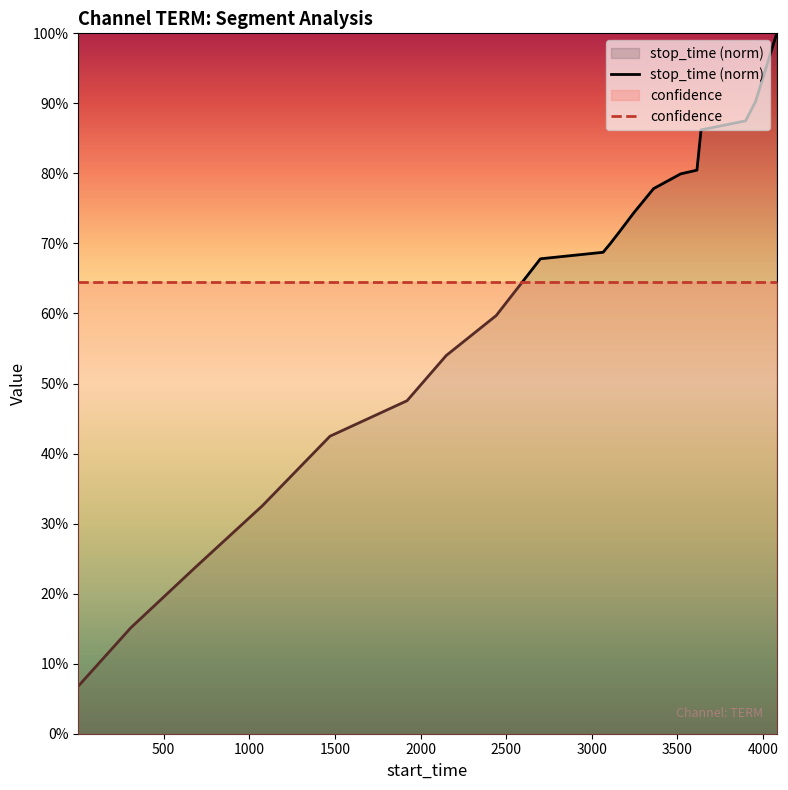

Does the chart display data point markers on the line(s)?

No